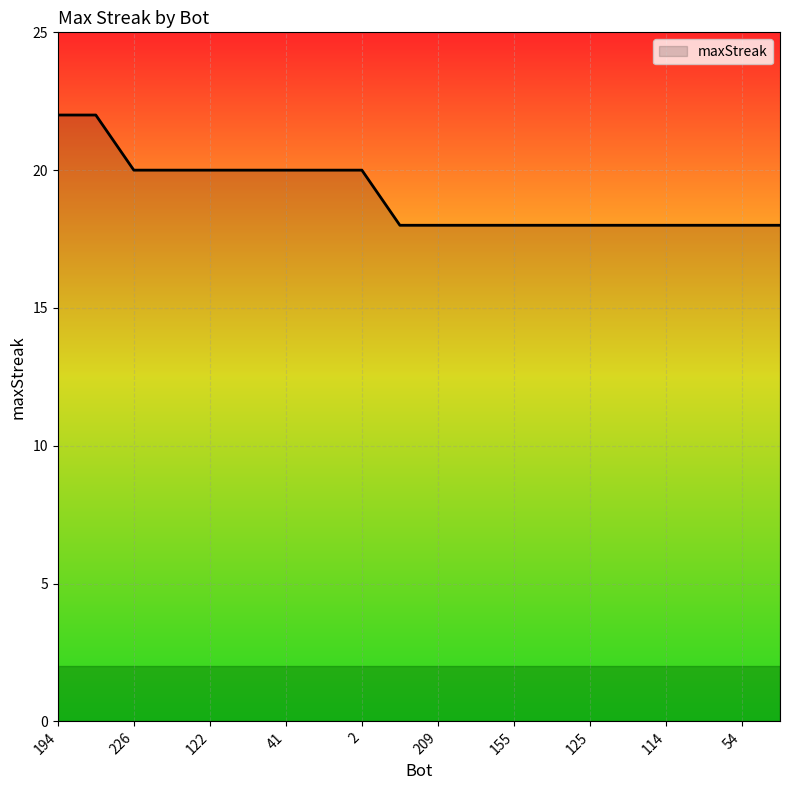

What is the difference between the maximum and minimum values?

4